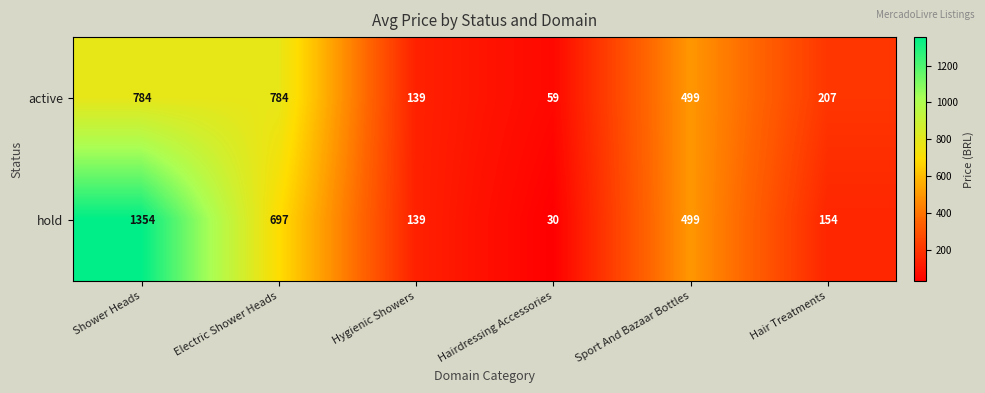

Where does the active series first go above 499?

Shower Heads